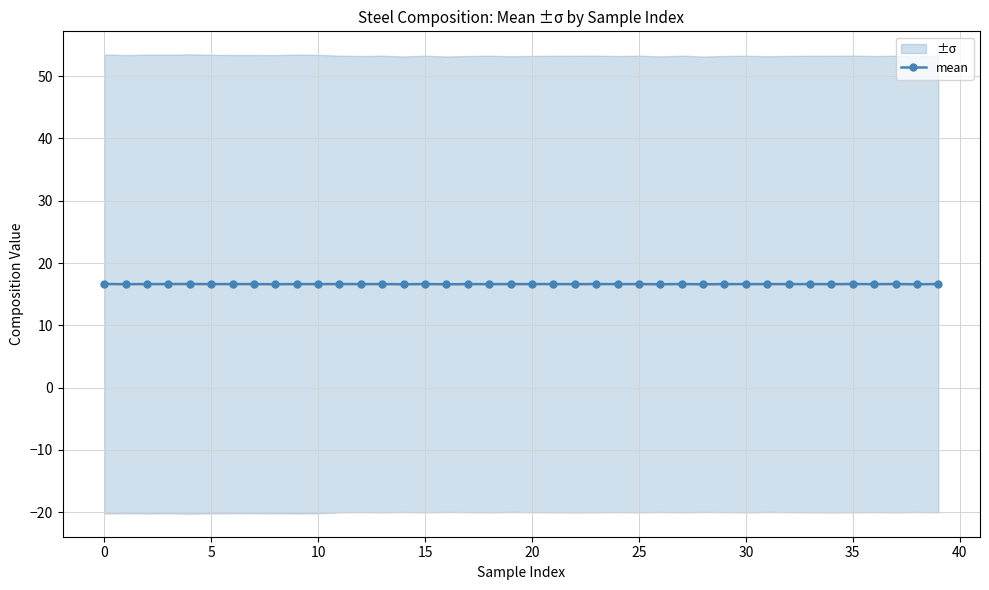

At which category does the chart reach its minimum across all series?

16